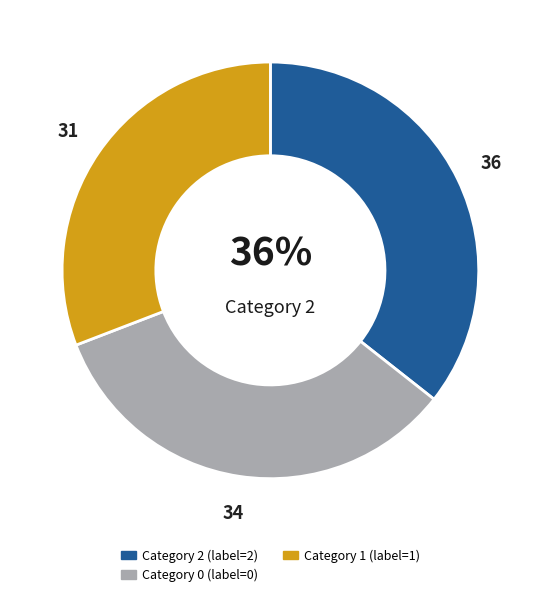

To the nearest percent, what is the difference between the largest and smallest slice percentages?

5%